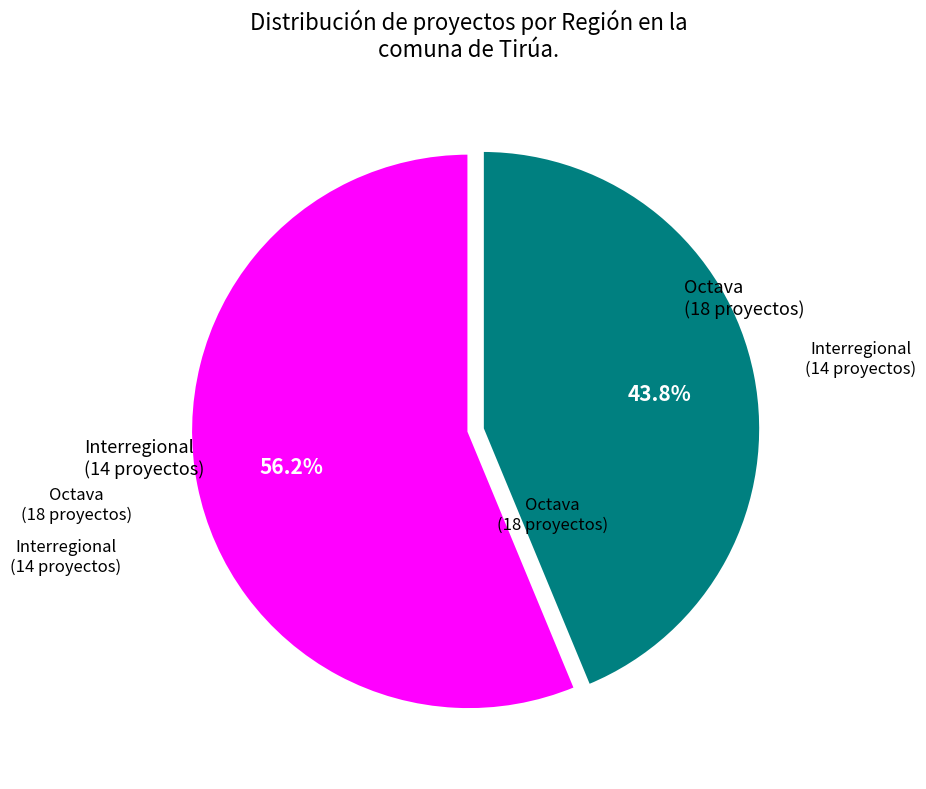

Is there a majority slice in this chart?

Yes